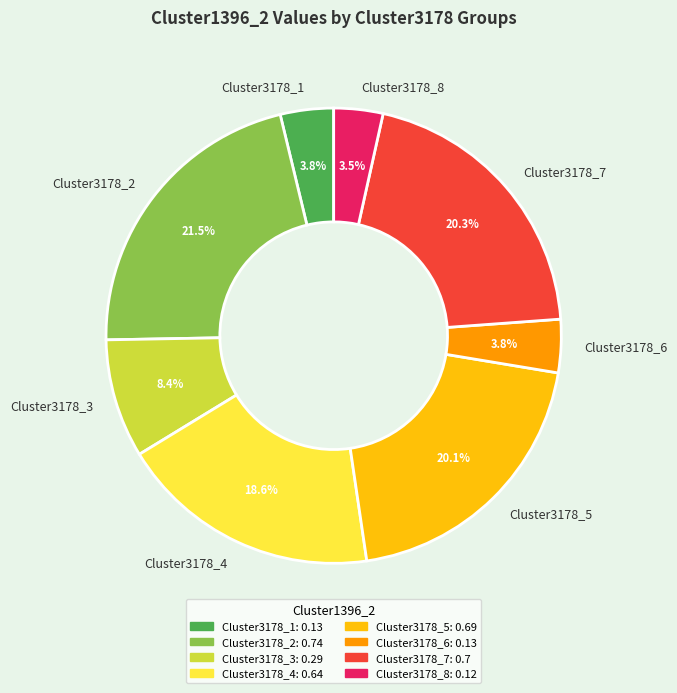

Is the sum of Cluster3178_6 and Cluster3178_7 greater than half?

No